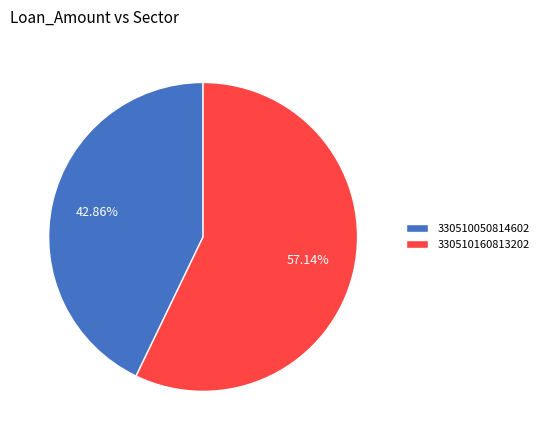

To the nearest percent, what is the difference between the largest and smallest slice percentages?

14%